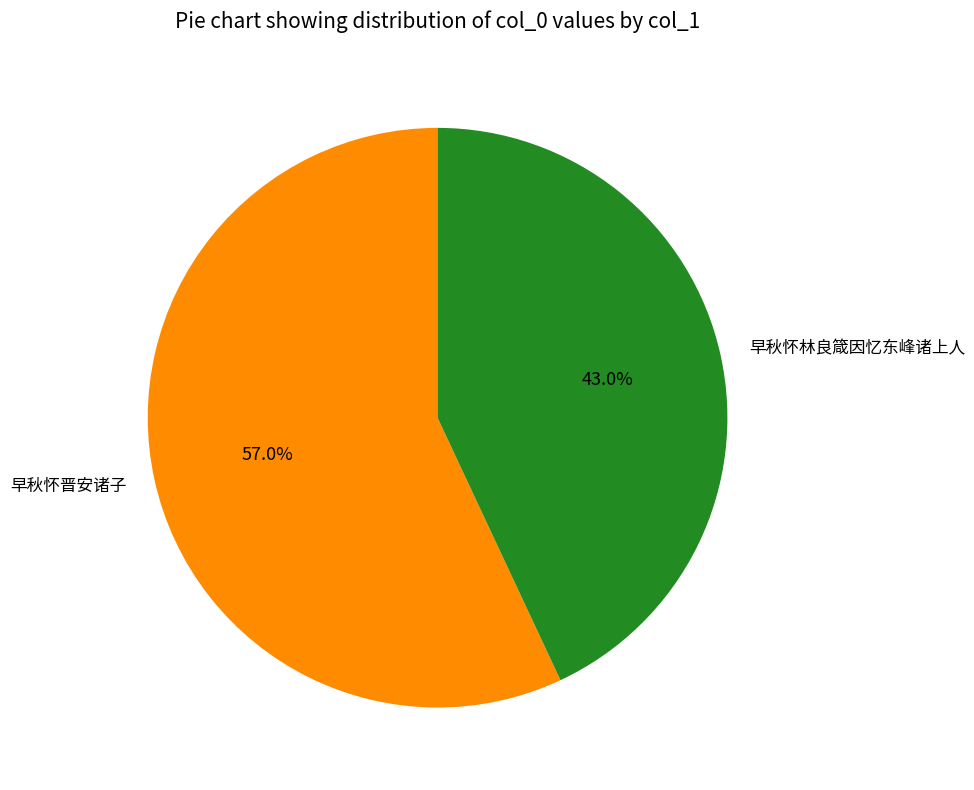

Which category accounts for the majority?

早秋怀晋安诸子